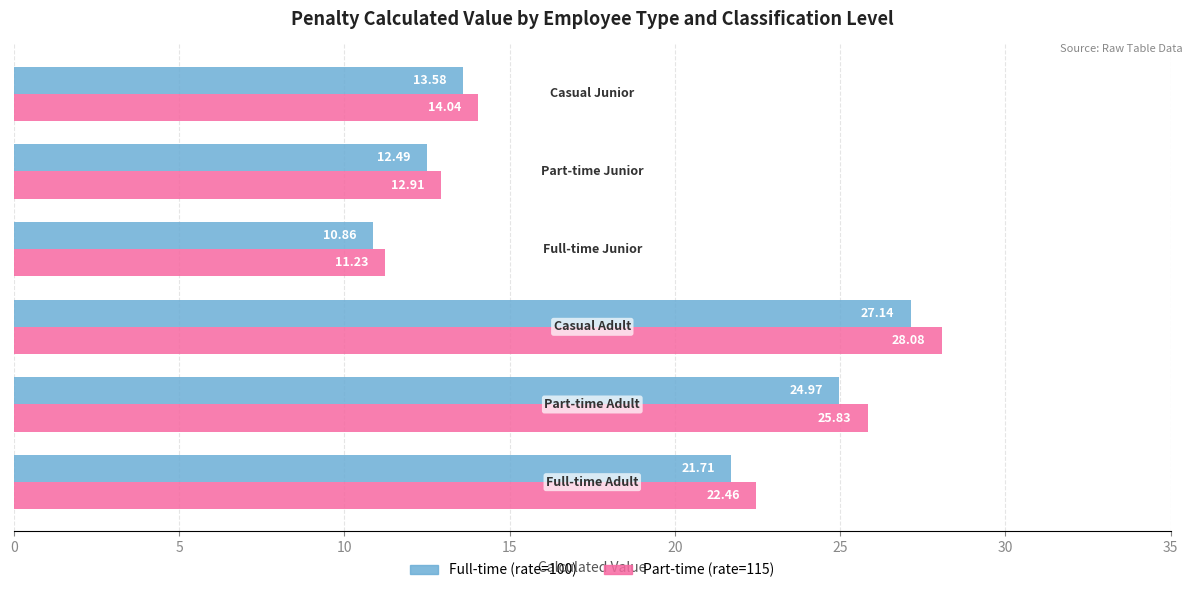

Which series has the widest spread of values?

Part-time (rate=115)